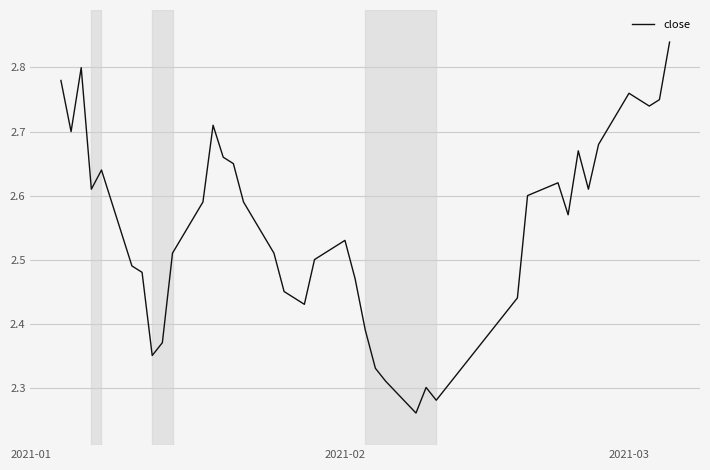

What is the difference between the maximum and minimum values?

0.6